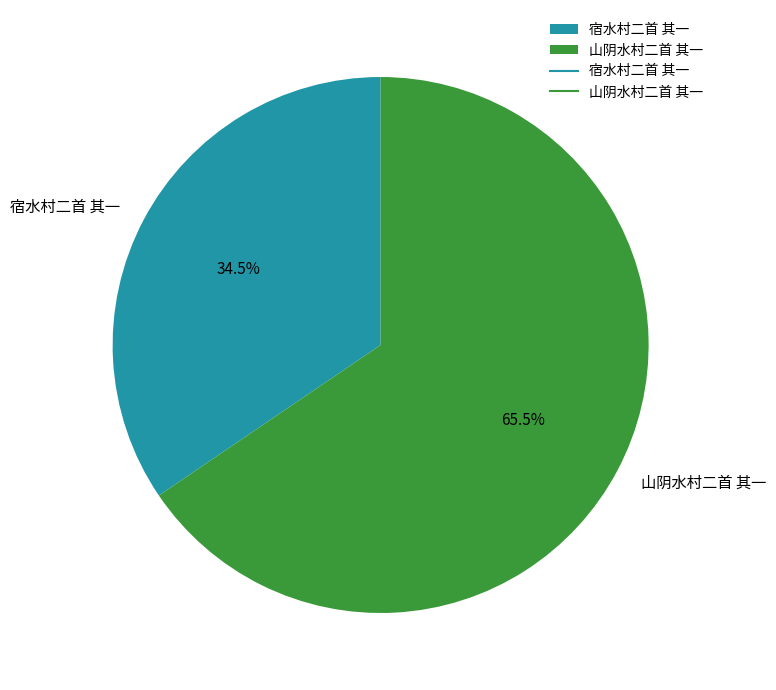

What is the majority slice?

山阴水村二首 其一